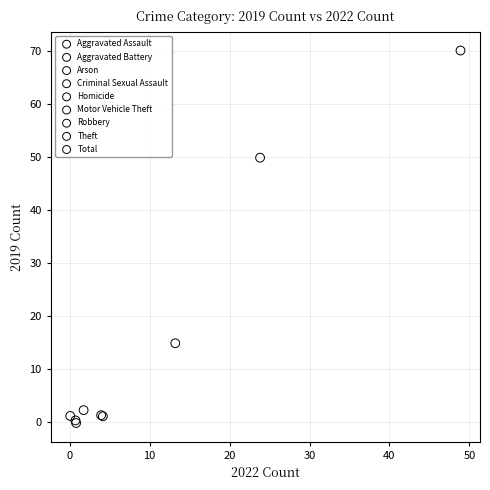

Which series contains the highest Y value?

Total